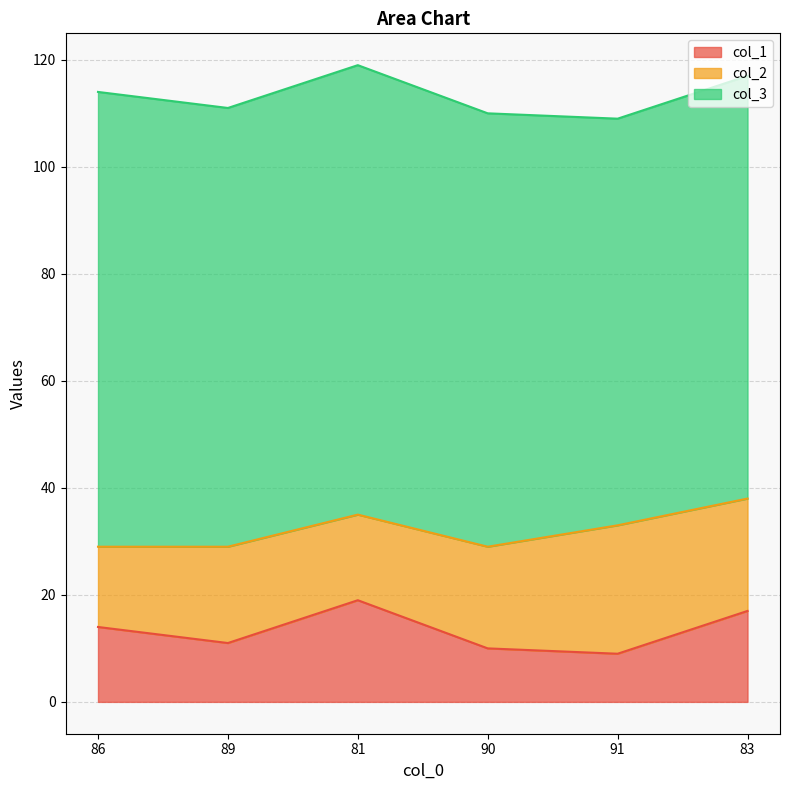

Which series has the widest spread of values?

col_1